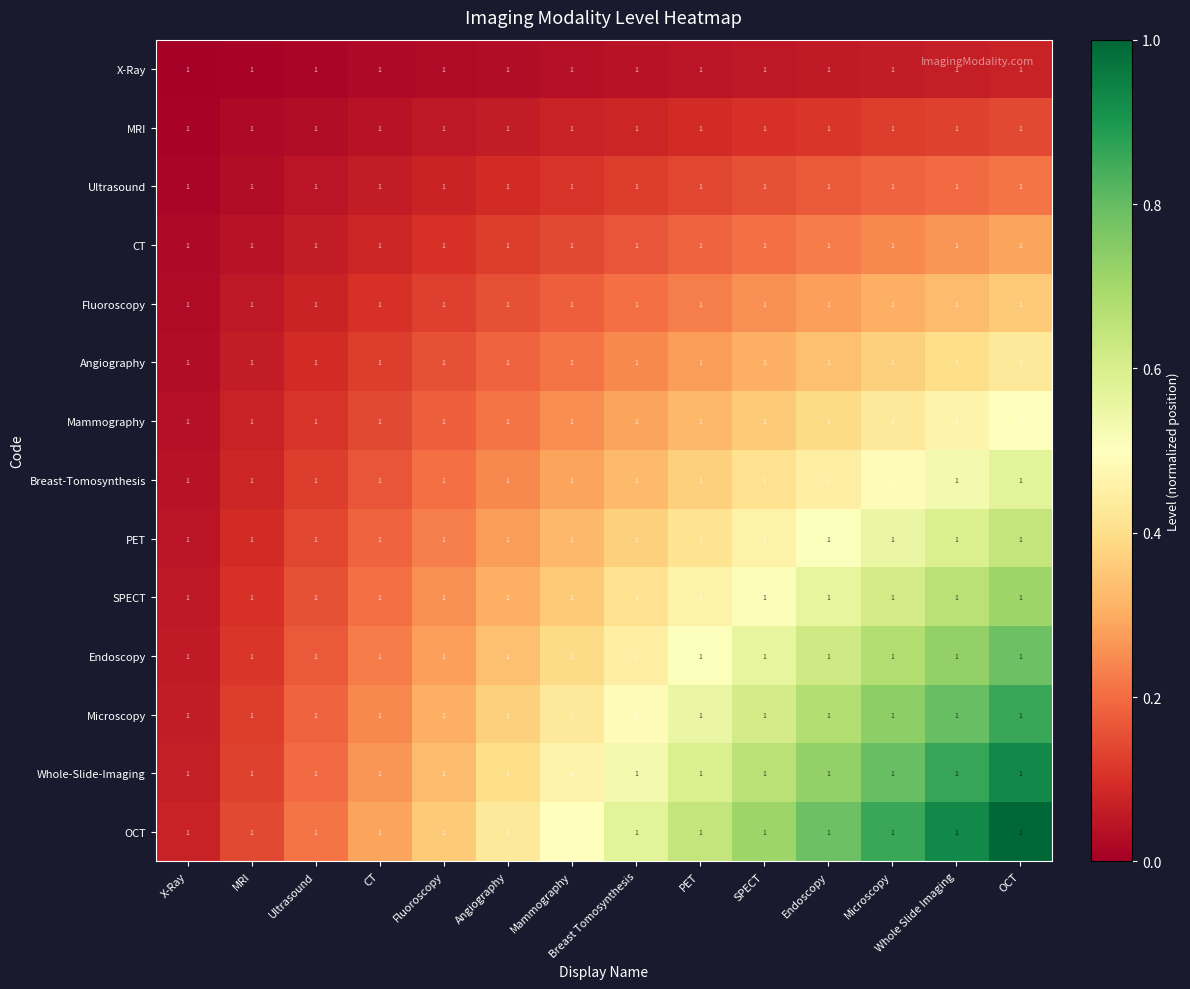

How many distinct data groups are displayed?

14